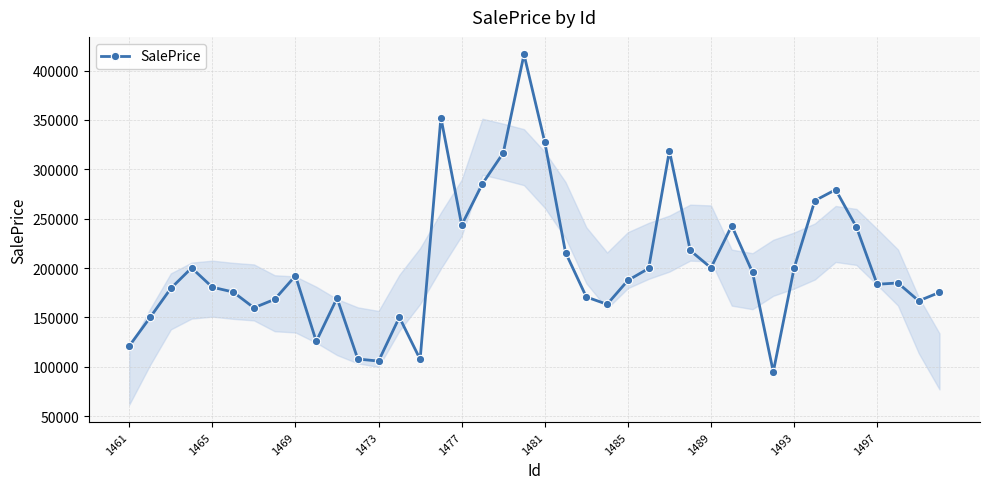

What is the difference between the maximum and minimum values?

321504.1